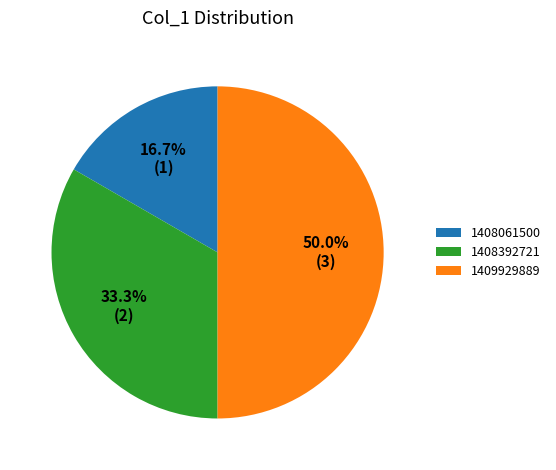

Does 1408061500 represent more than half of the total?

No